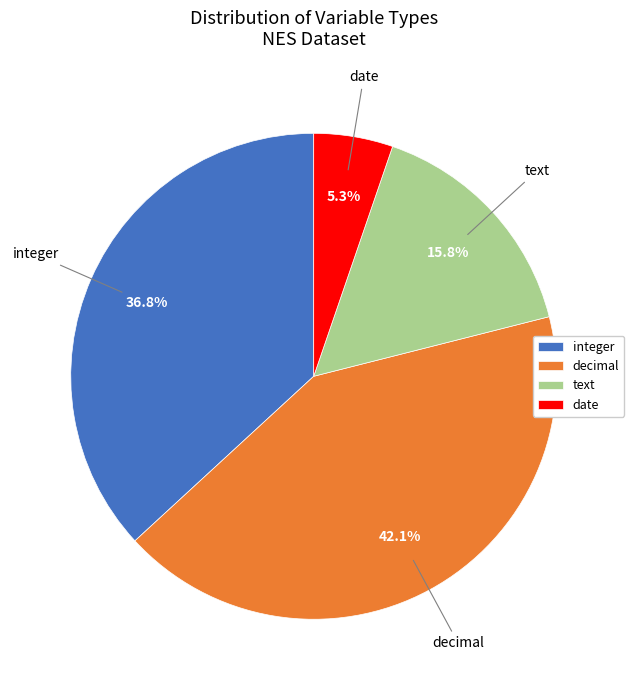

Rank the categories by value from highest to lowest.

decimal, integer, text, date